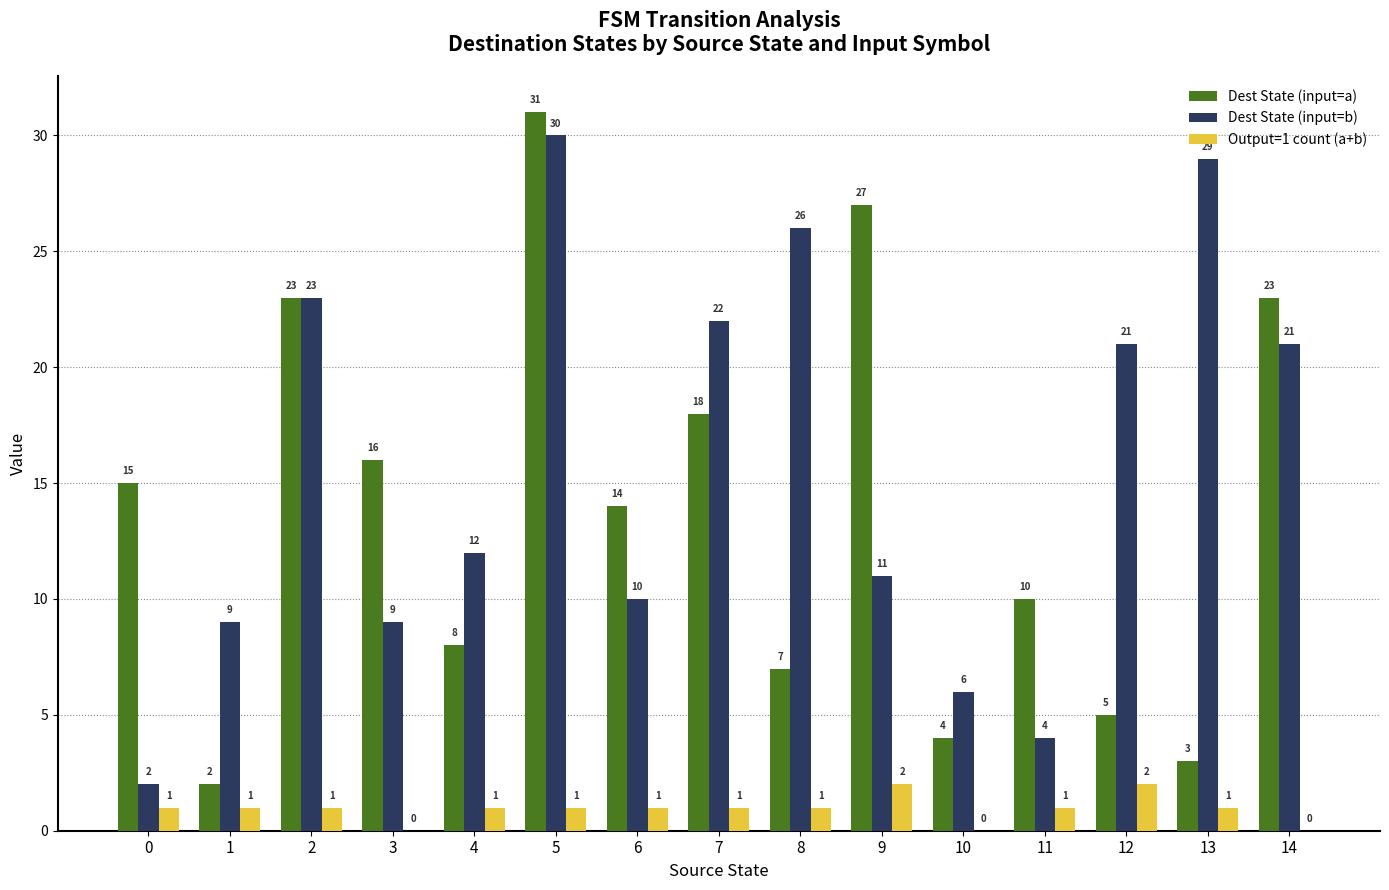

At which category is the sum across all series the highest?

5